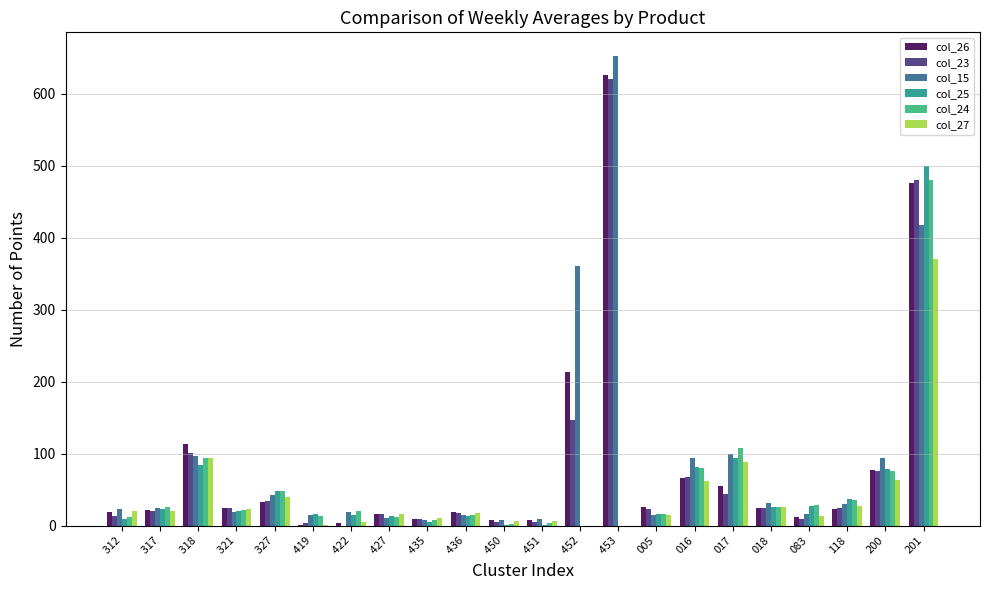

What is the total value across all series at 200?

464.5